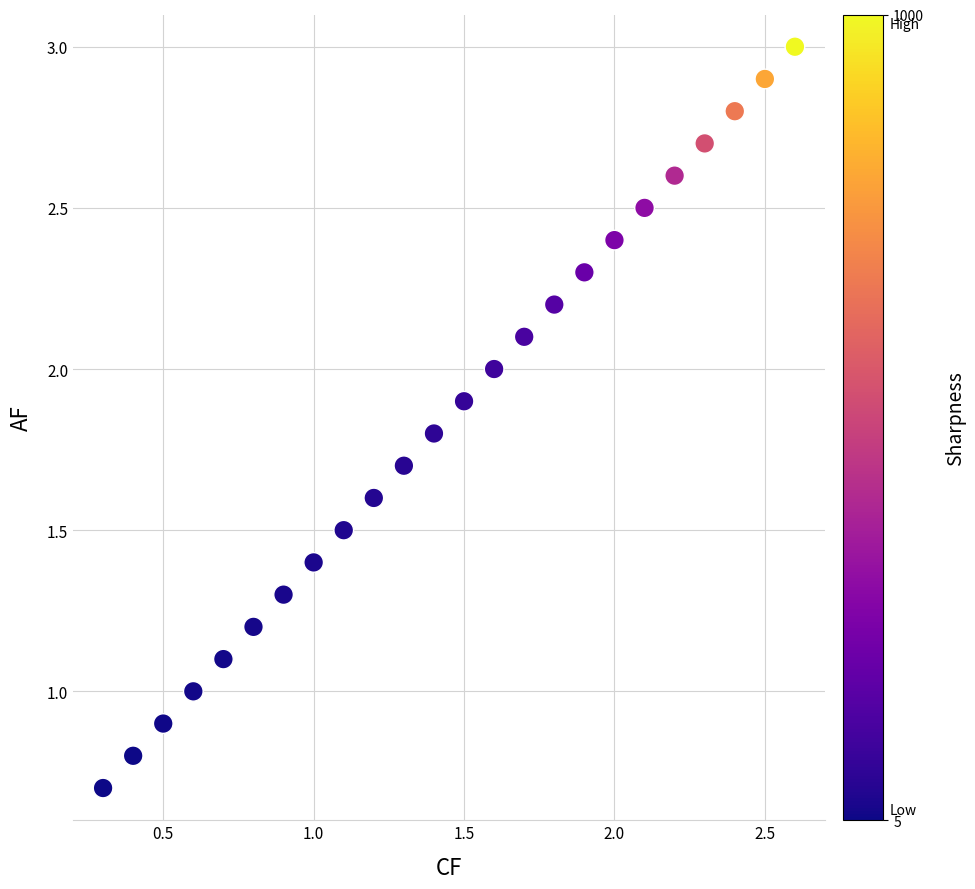

What is the range of Y values (max minus min)?

2.3